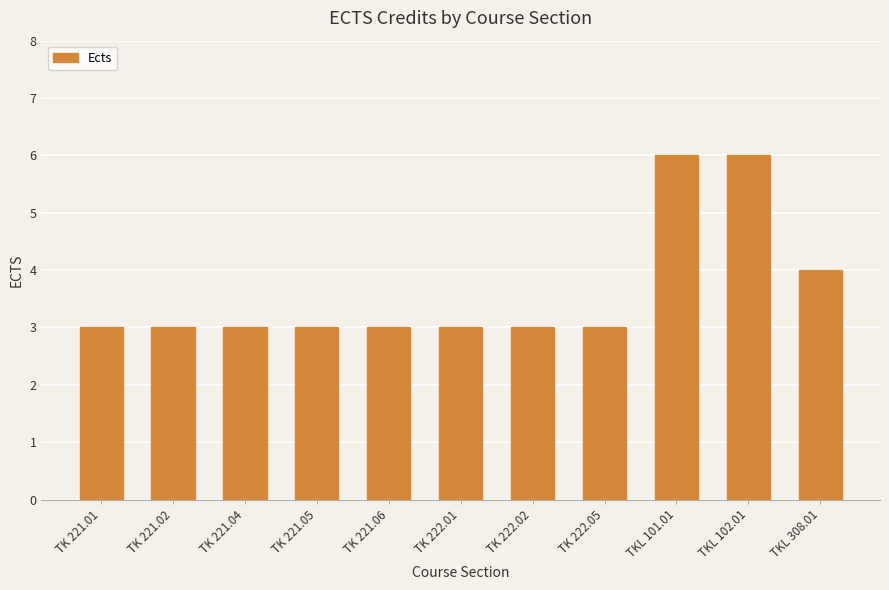

At which label is the value closest to 4?

TKL 308.01